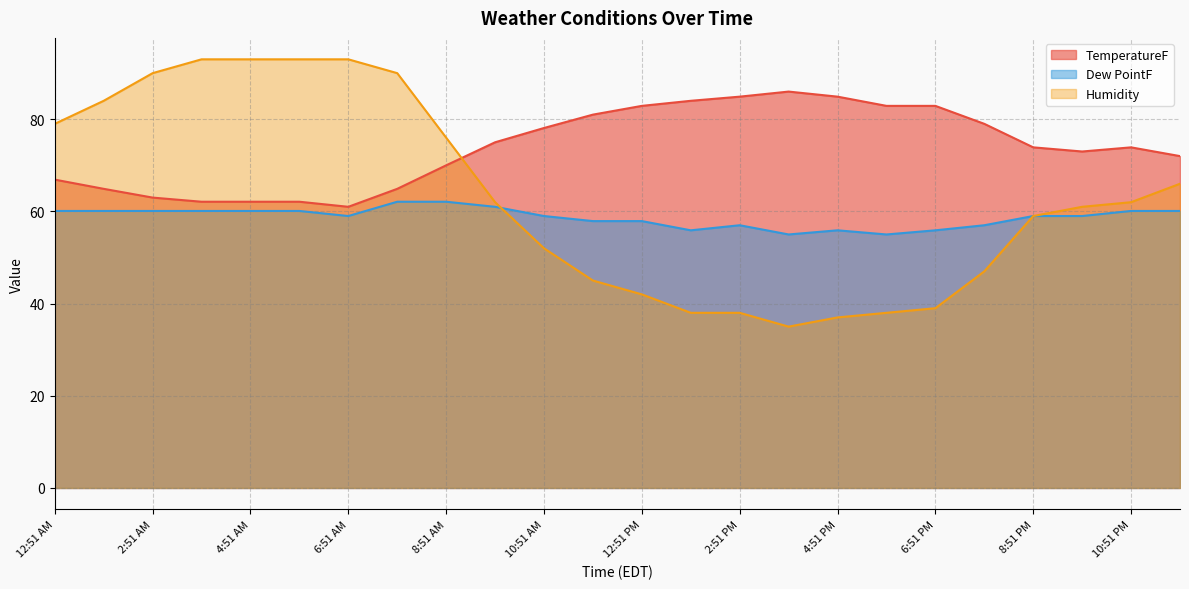

What is the spread (max minus min) of values at 8:51 AM?

13.9